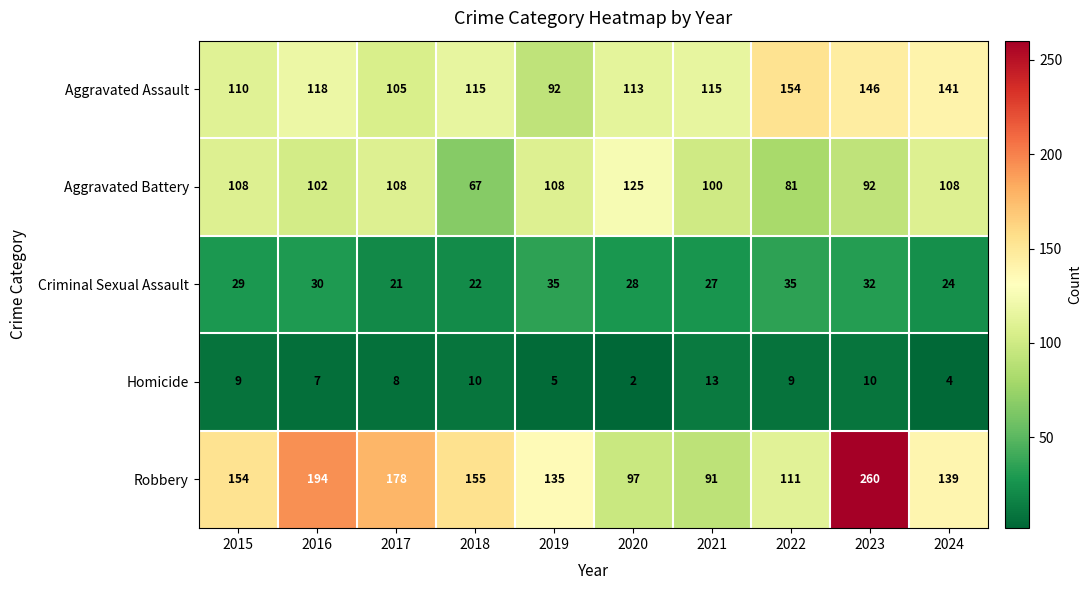

At how many categories does at least one series exceed 39?

10